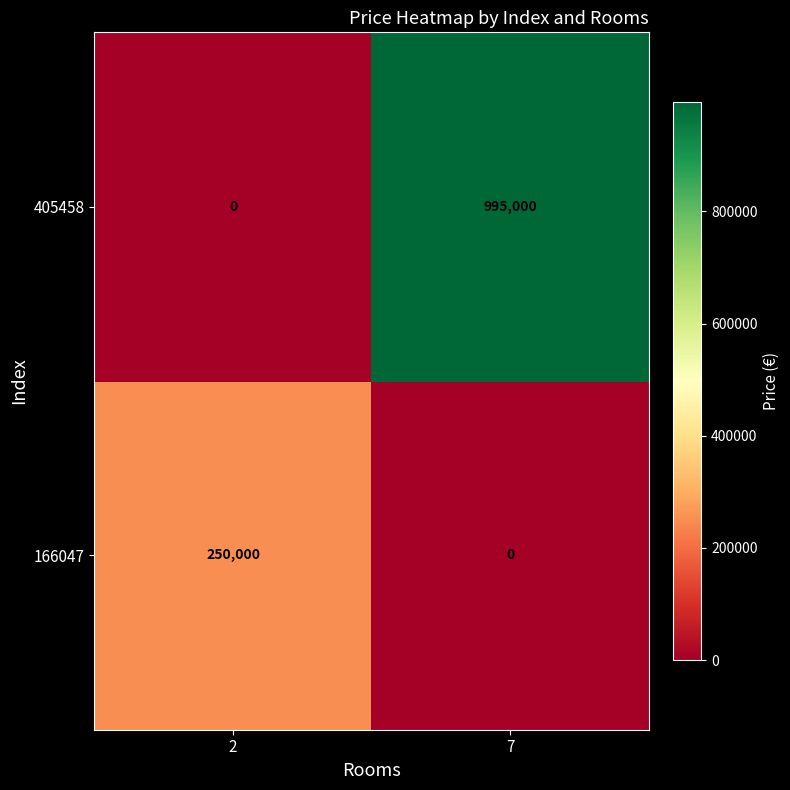

What is the sum of all 166047 values?

250000